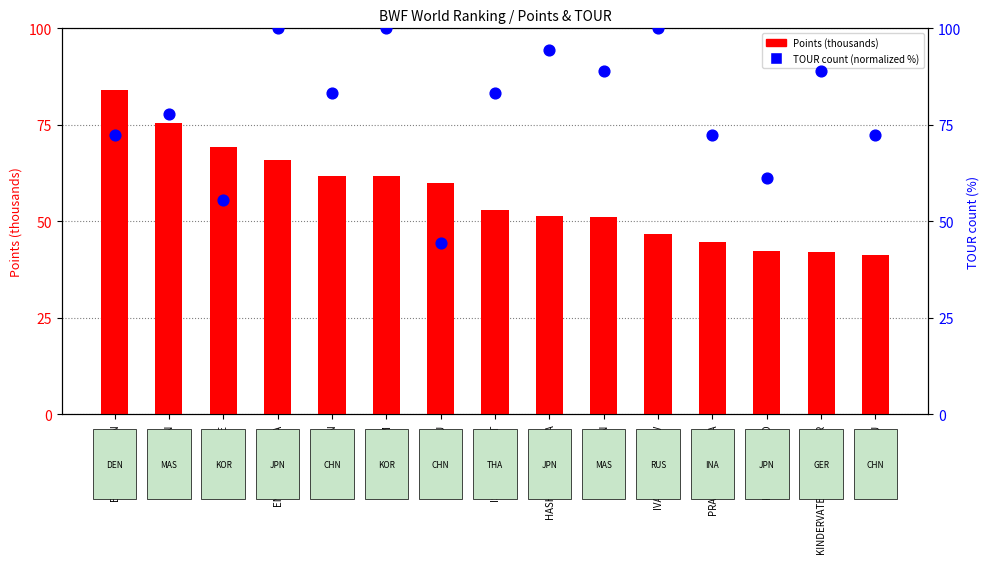

Which series contains the lowest Y value?

Points (thousands)